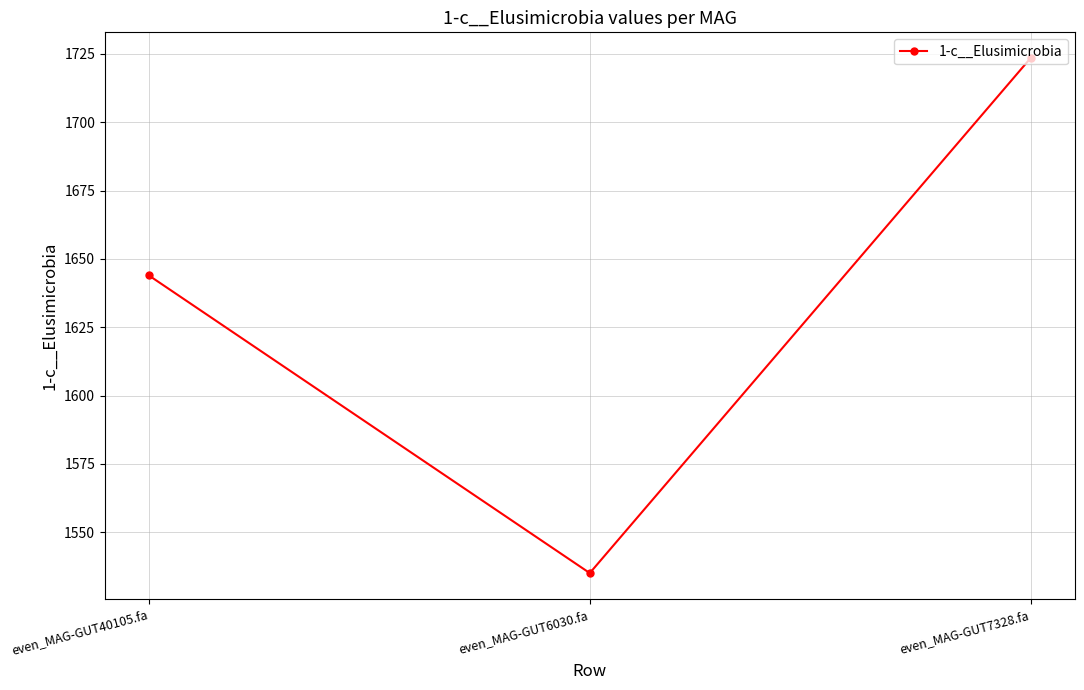

Rank the categories by value from lowest to highest.

even_MAG-GUT6030.fa, even_MAG-GUT40105.fa, even_MAG-GUT7328.fa